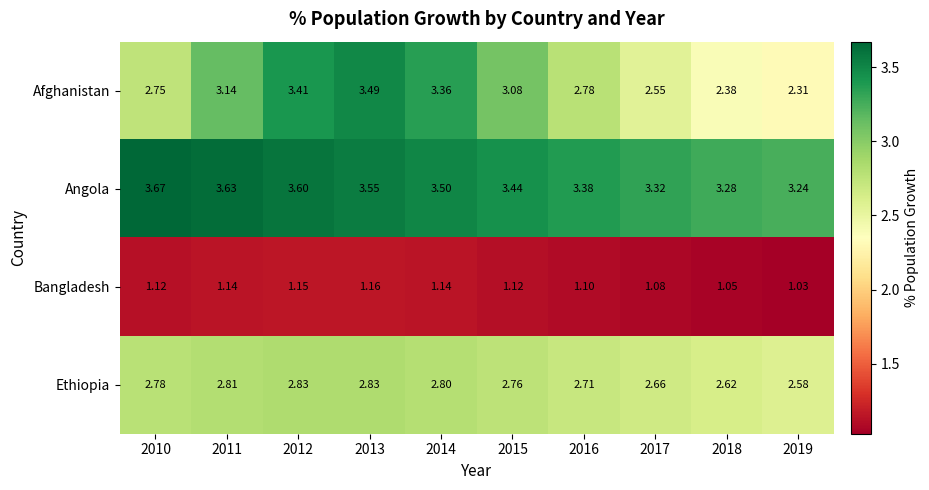

Which series has the largest range (max minus min)?

Afghanistan